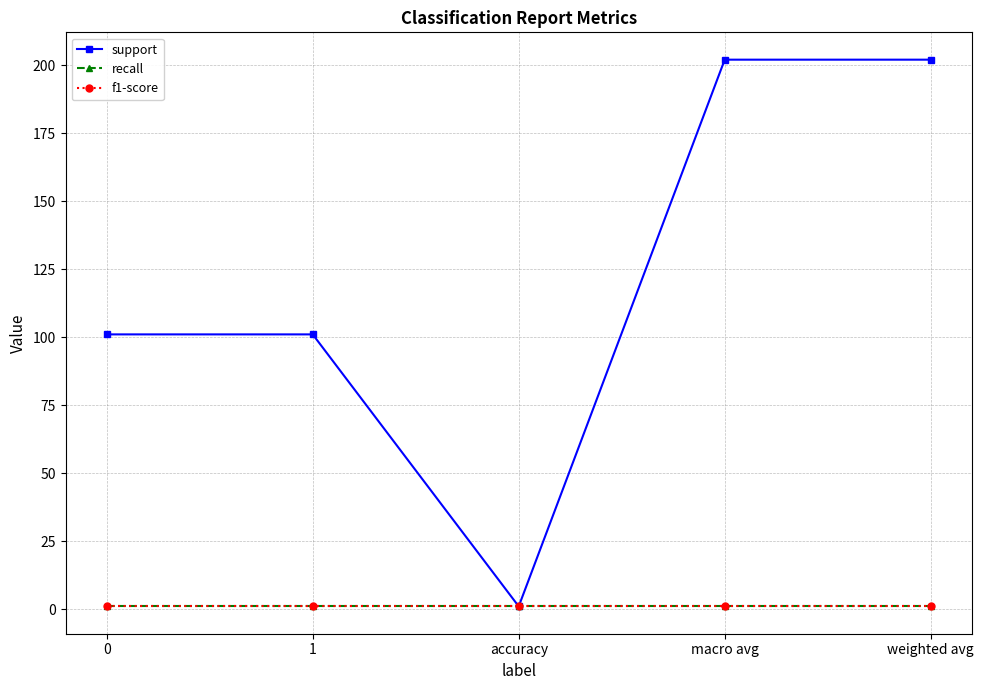

What is the average value of the recall series?

1